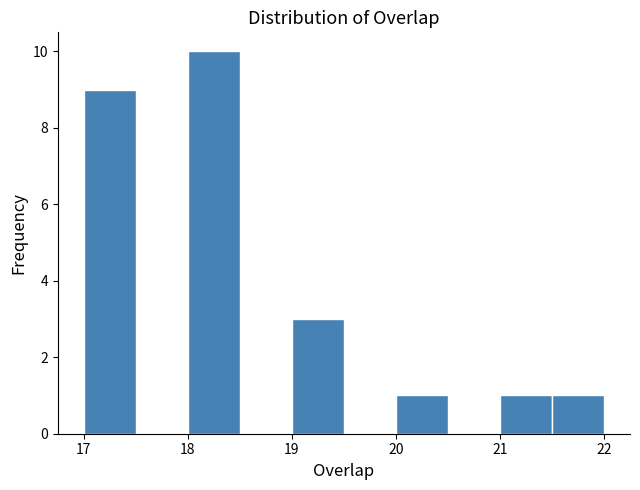

Reading left to right, transcribe this chart: for each bar, give the range it covers on the x-axis and its height. The values are not printed on the chart, so give them approximately, as read against the axis.

17.0 to 17.5: 9
17.5 to 18.0: 0
18.0 to 18.5: 10
18.5 to 19.0: 0
19.0 to 19.5: 3
19.5 to 20.0: 0
20.0 to 20.5: 1
20.5 to 21.0: 0
21.0 to 21.5: 1
21.5 to 22.0: 1